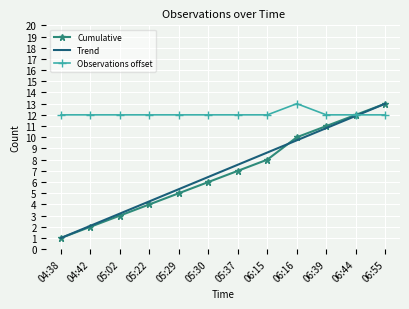

The Observations offset series shows 2.6 at 06:39. True or false?

False